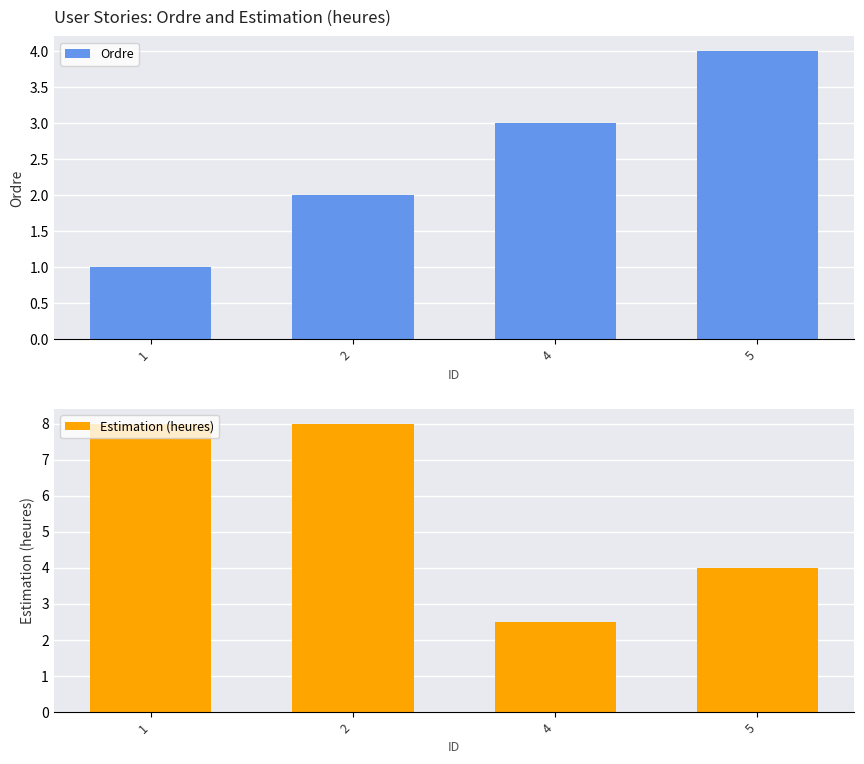

Reading left to right, list all the values displayed in this chart.

Ordre: 1.0	2.0	3.0	4.0
Estimation (heures): 8.0	8.0	2.5	4.0